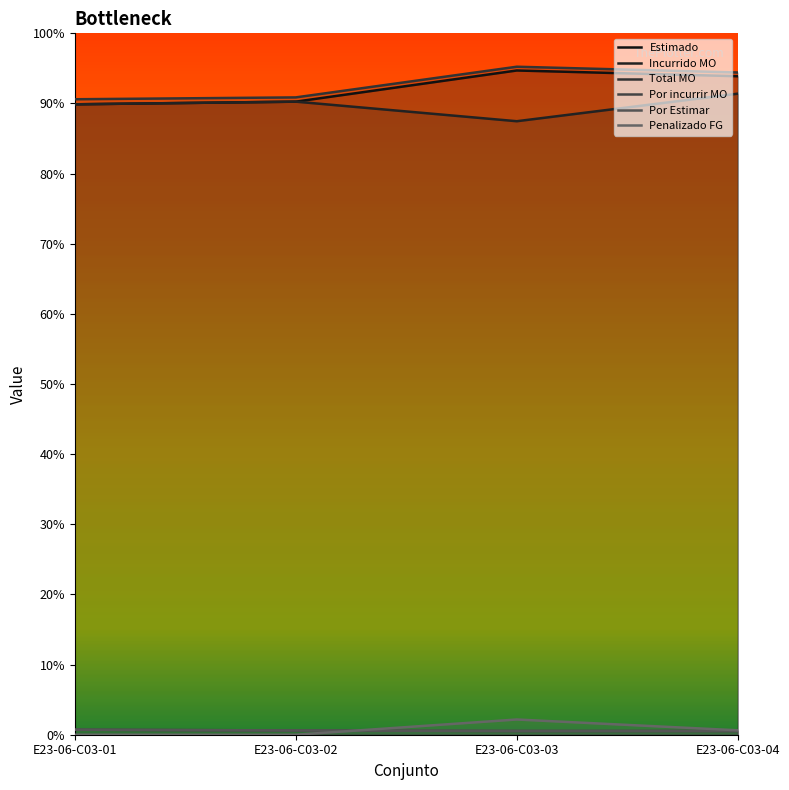

What is the sum of the Estimado values at E23-06-C03-03 and E23-06-C03-02?

10125042.4